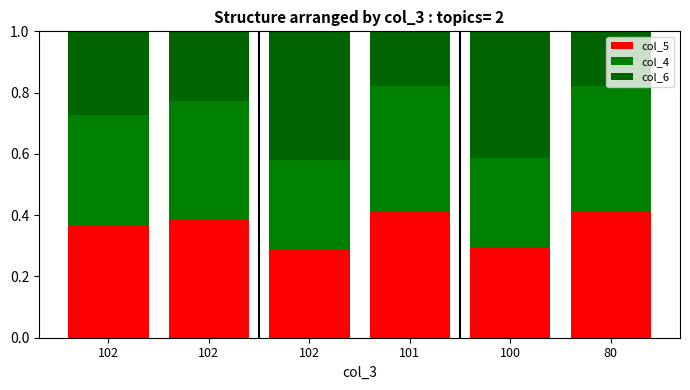

The col_6 series shows 0.1 at 101. True or false?

False